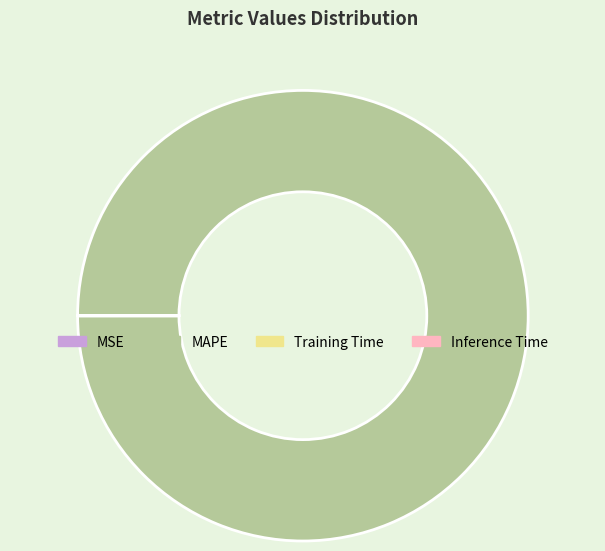

Which category has the biggest portion of the pie?

MAPE